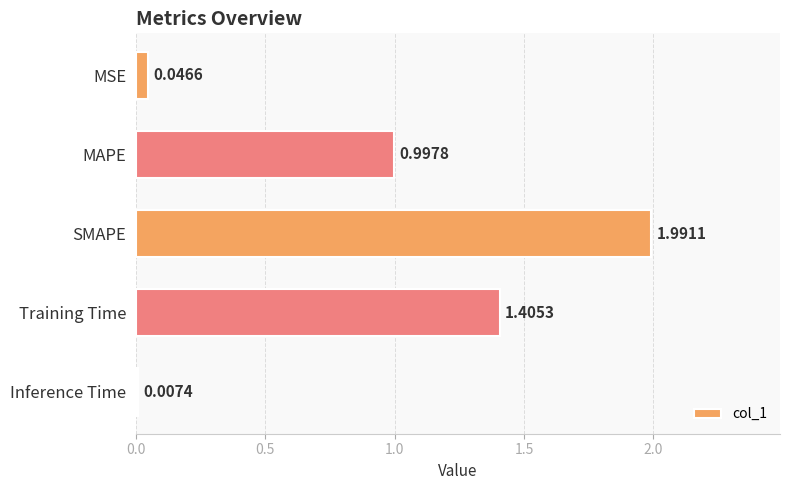

What is the sum of all values?

4.4